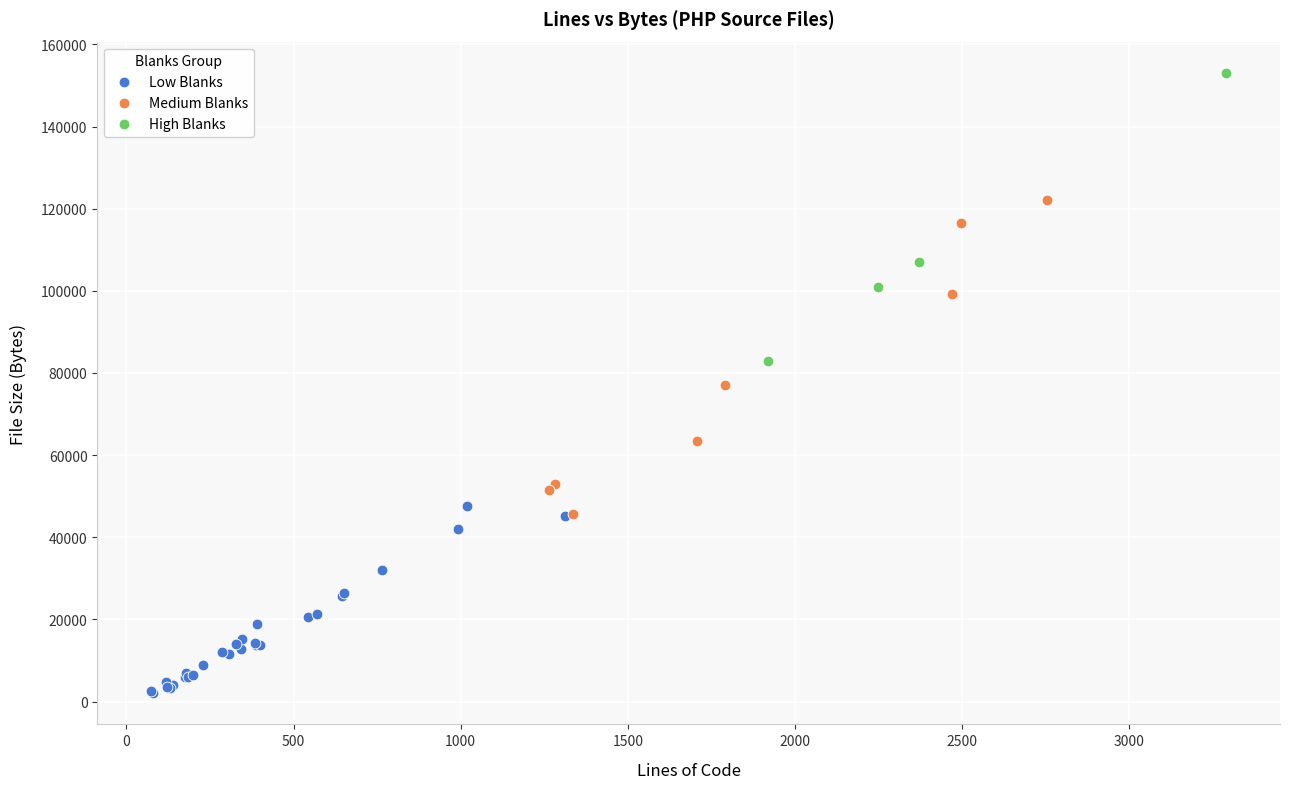

Which series contains the highest Y value?

High Blanks